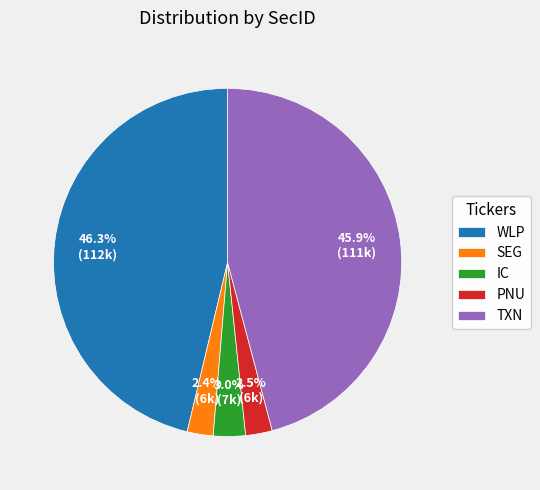

Does SEG account for over 50% of the chart?

No